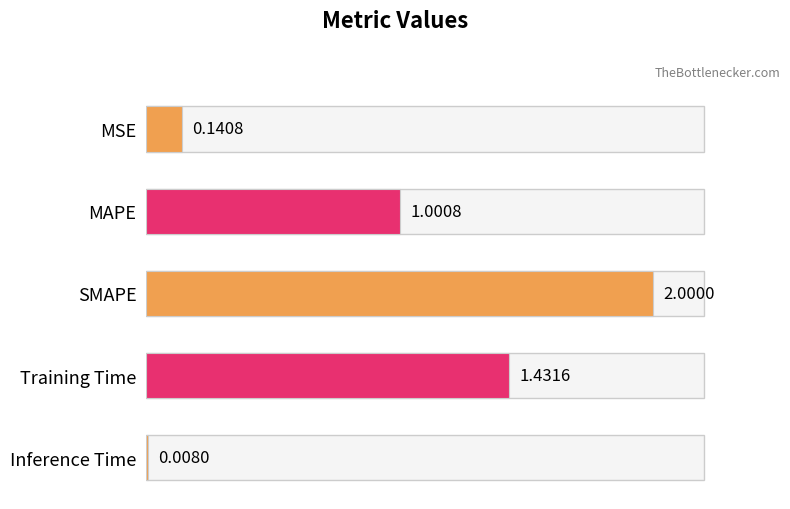

What is the sum of all values?

4.6